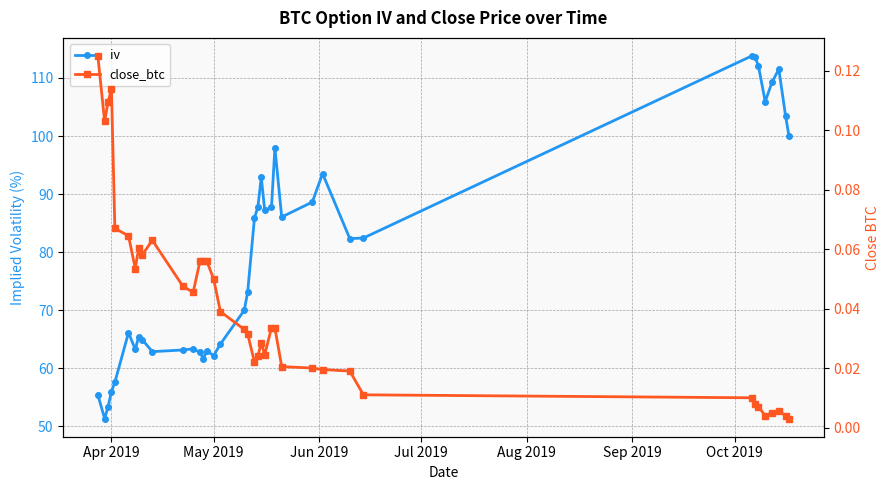

In close_btc, how many points are lower than both neighbors (excluding endpoints)?

7